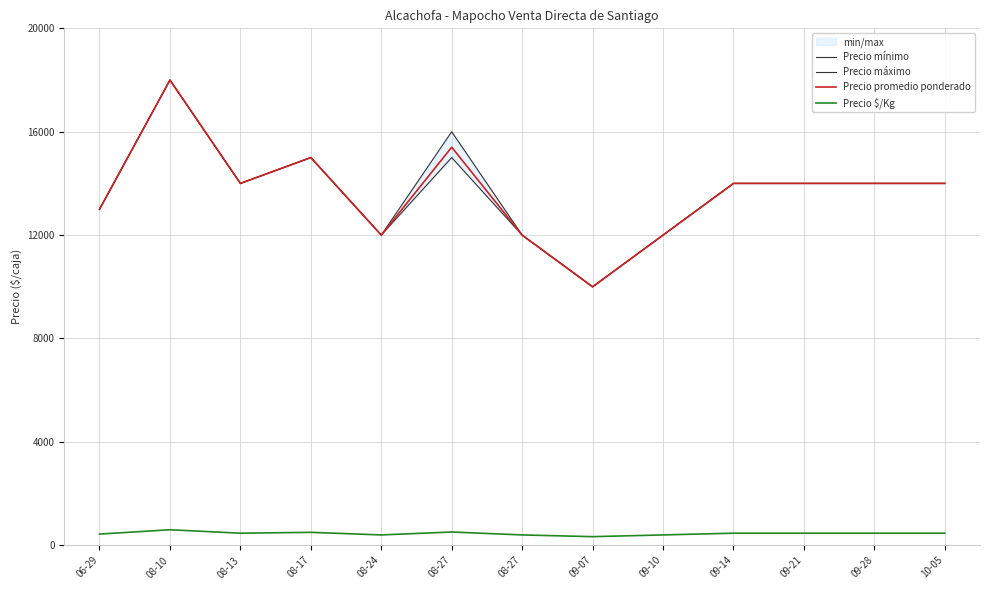

What is the value of the Precio promedio ponderado point at the 1st from the left?

13000